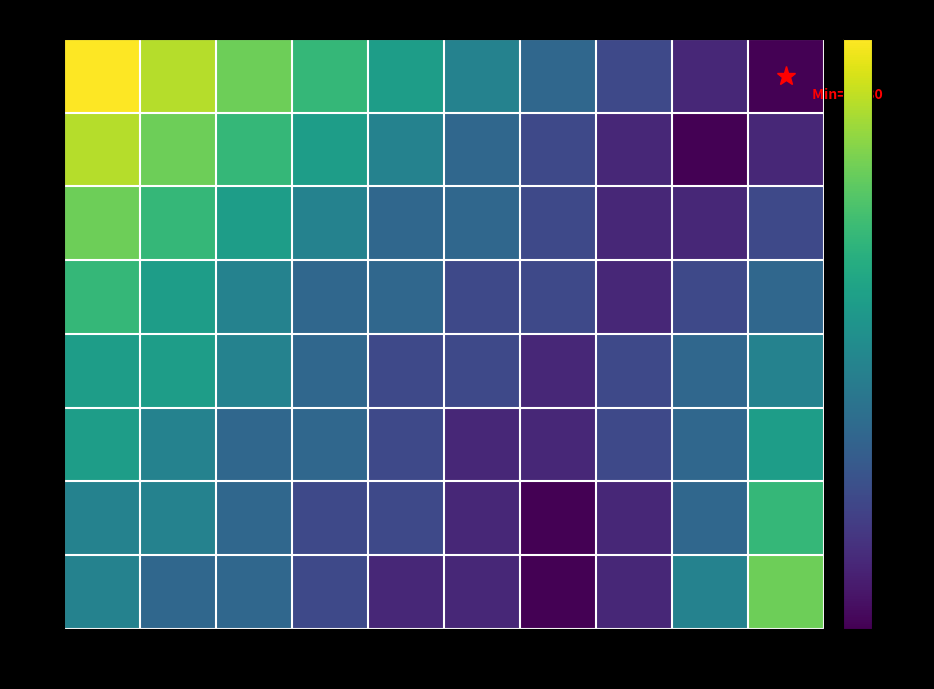

Which has a higher value, Wed2 or Tue2?

Tue2